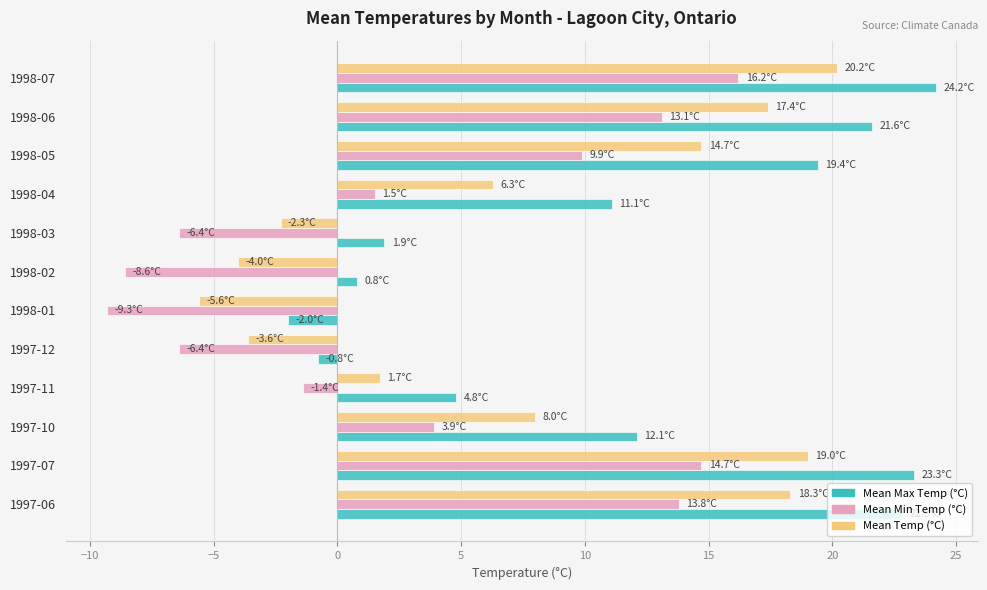

True or false: Mean Min Temp (°C) has a value of -1.4 at 1997-11.

True